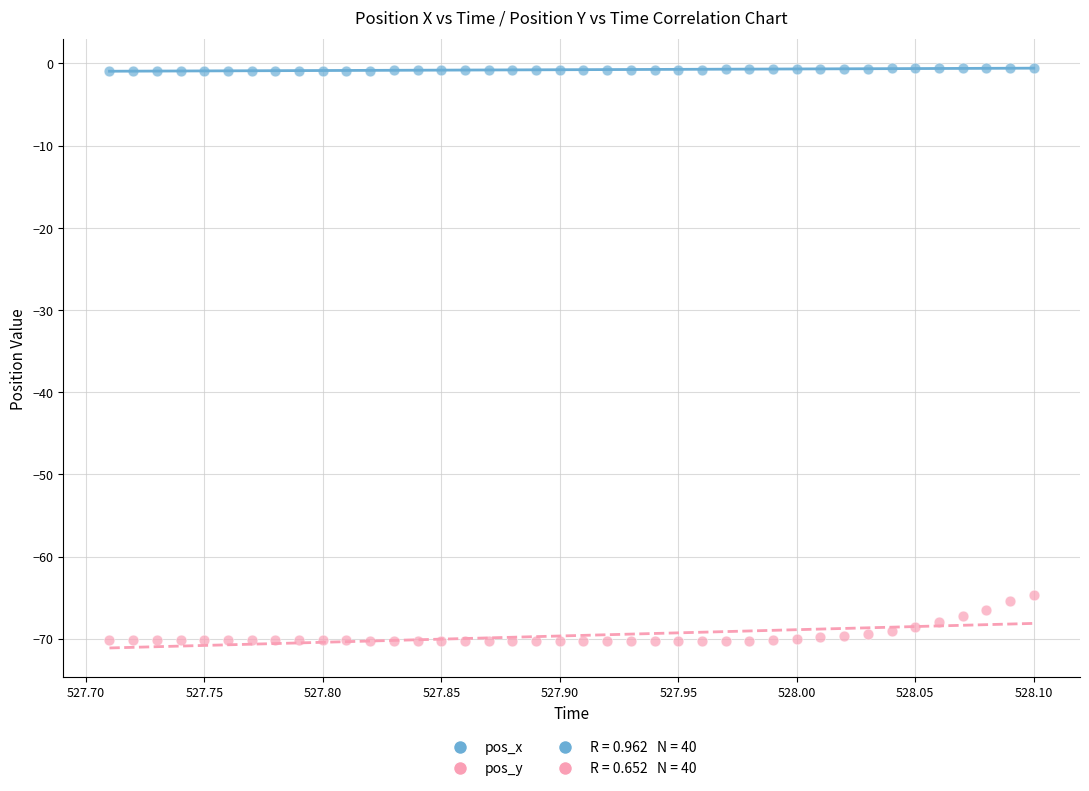

What is the X range (max minus min) for the scatter plot?

0.4